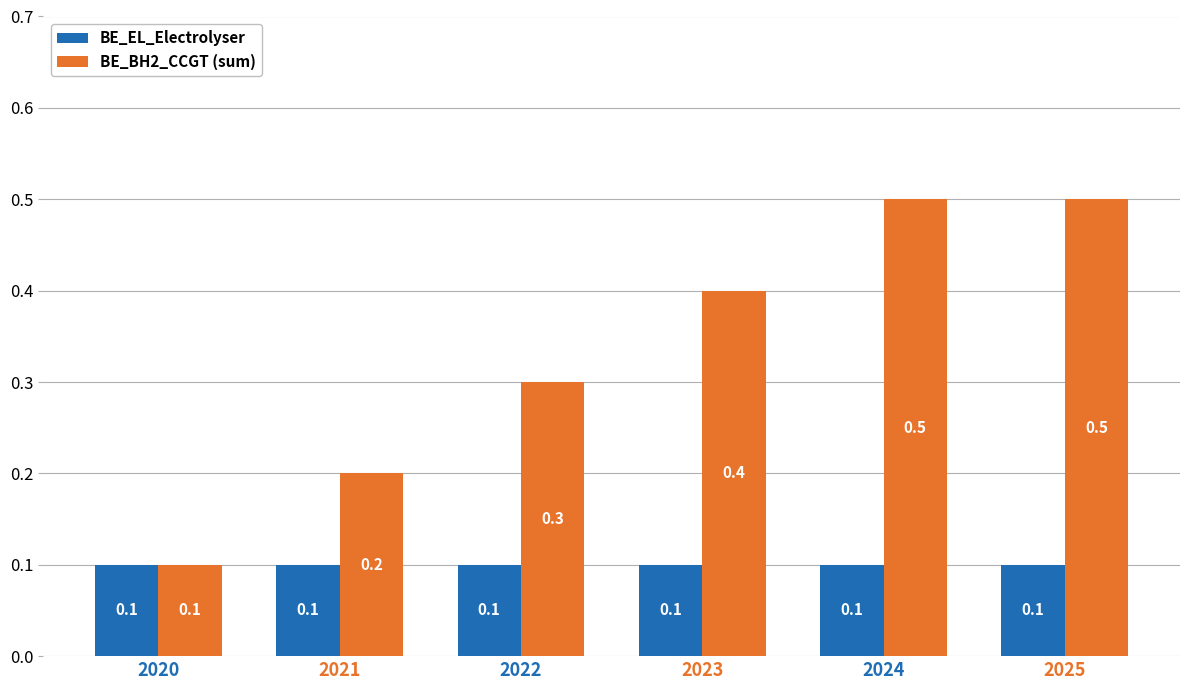

What is the greatest value displayed?

0.5